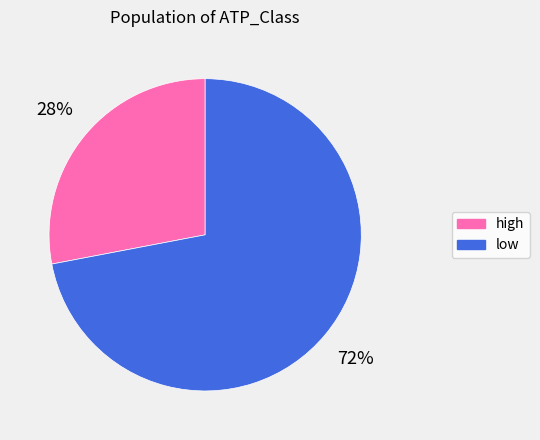

To the nearest percent, what is the difference between the high and low slice percentages?

44%